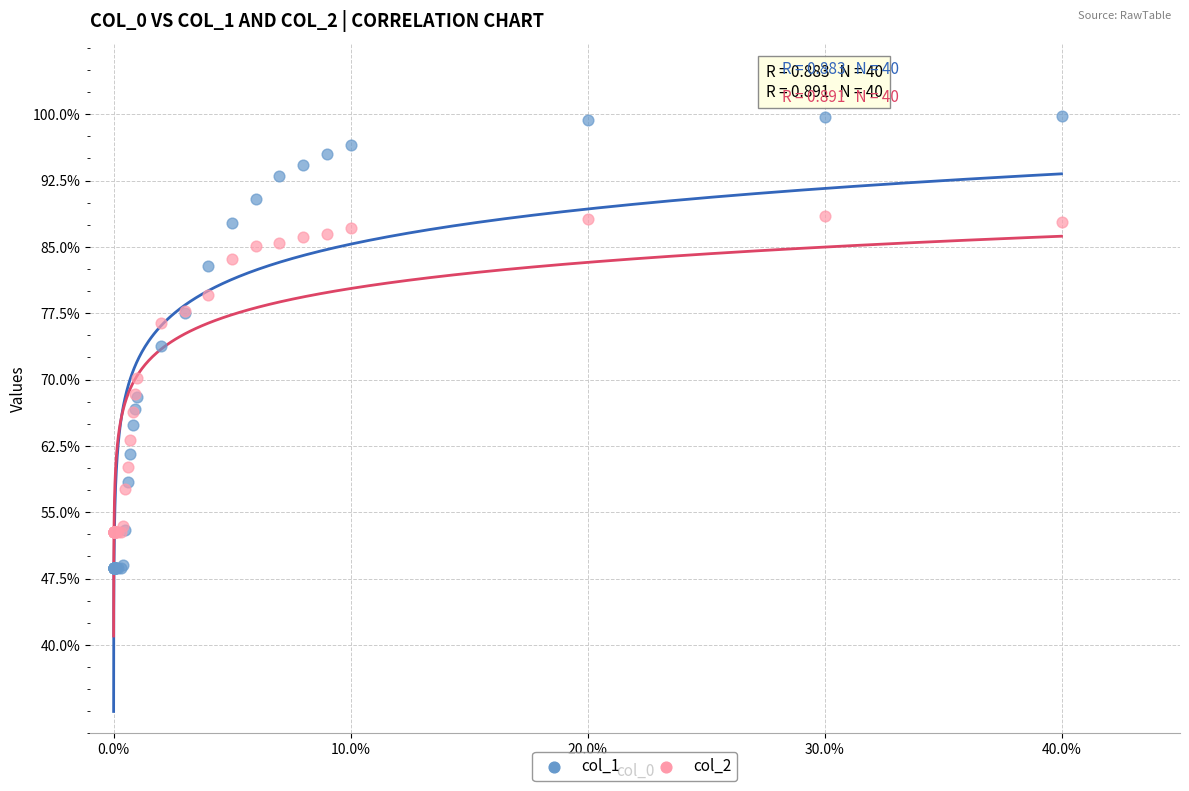

Which series has the largest Y range (max minus min)?

col_1